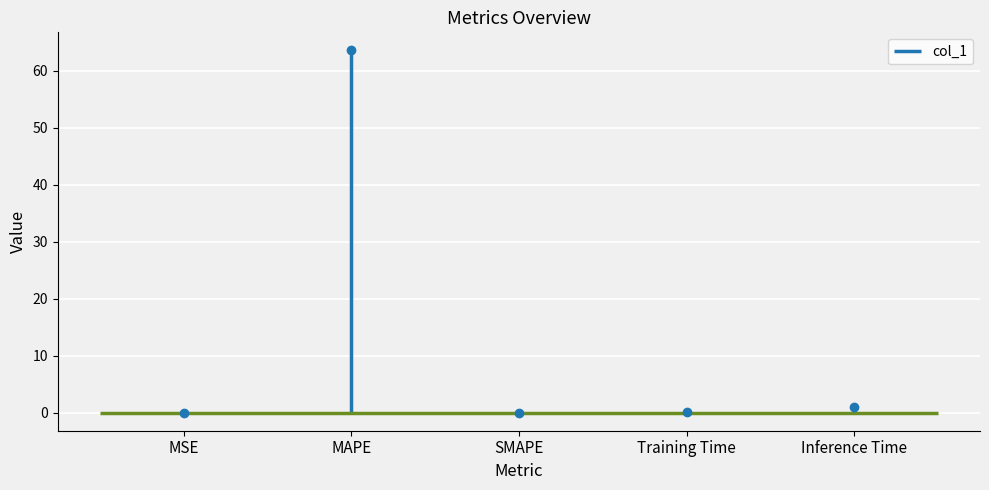

What position from the left is Training Time?

4